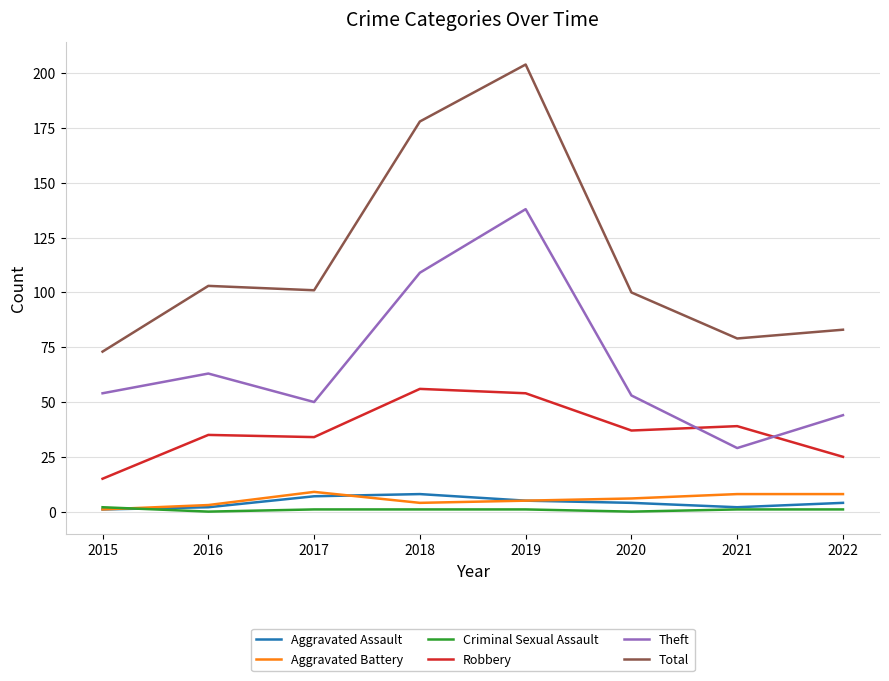

True or false: Robbery and Criminal Sexual Assault intersect in this chart.

False